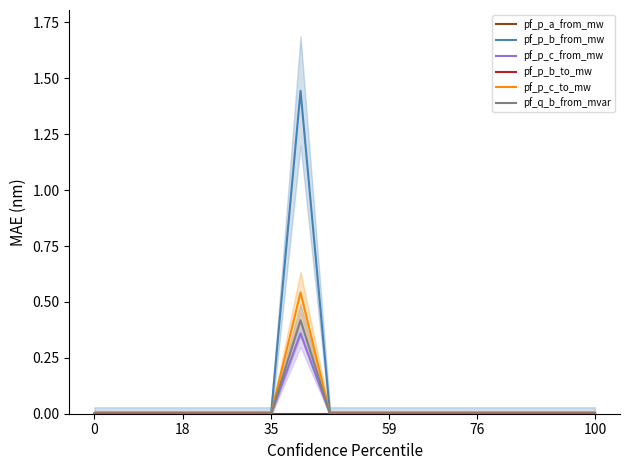

Does the chart have visible grid lines?

No